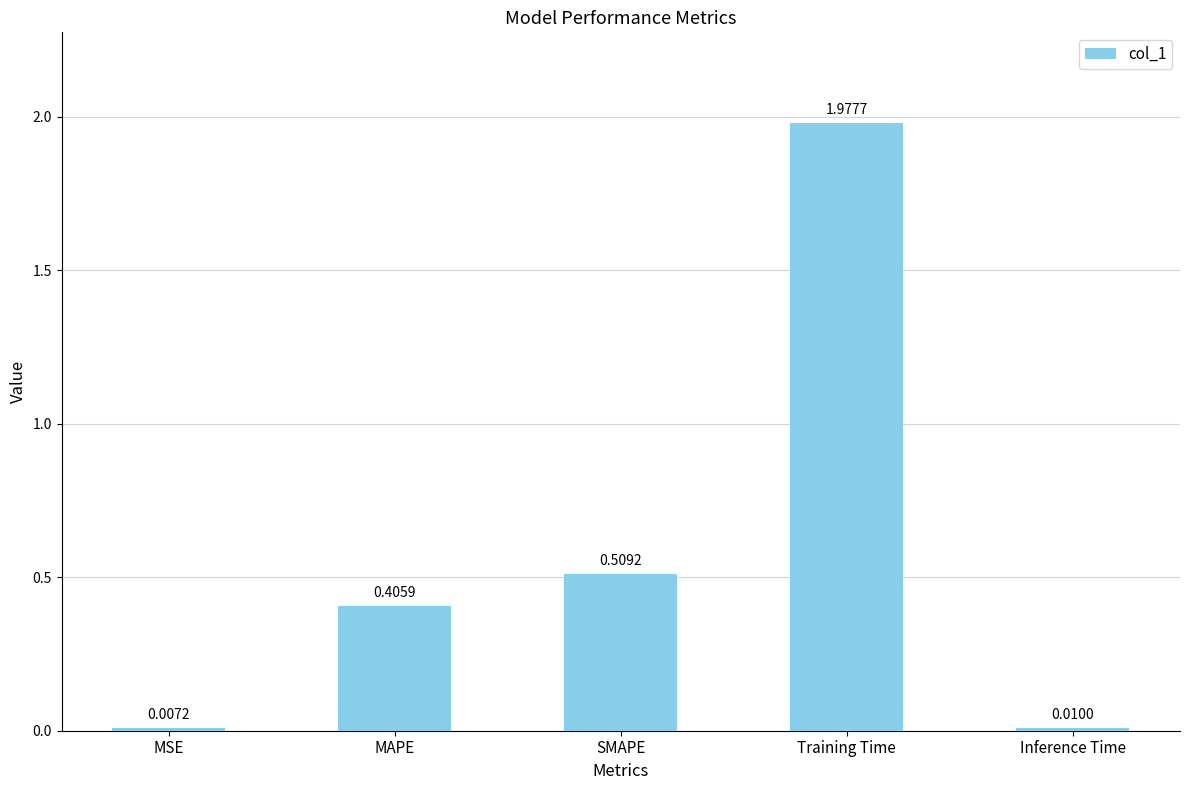

Are the bars grouped side by side (vs. stacked)?

No